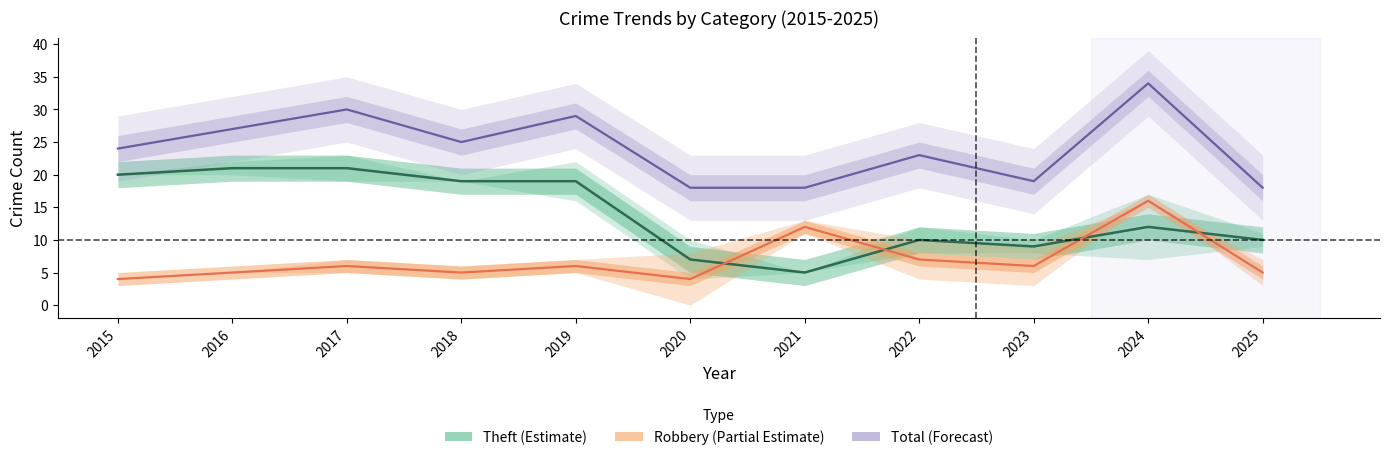

How many data points in Robbery (Partial Estimate) are less than 6?

5